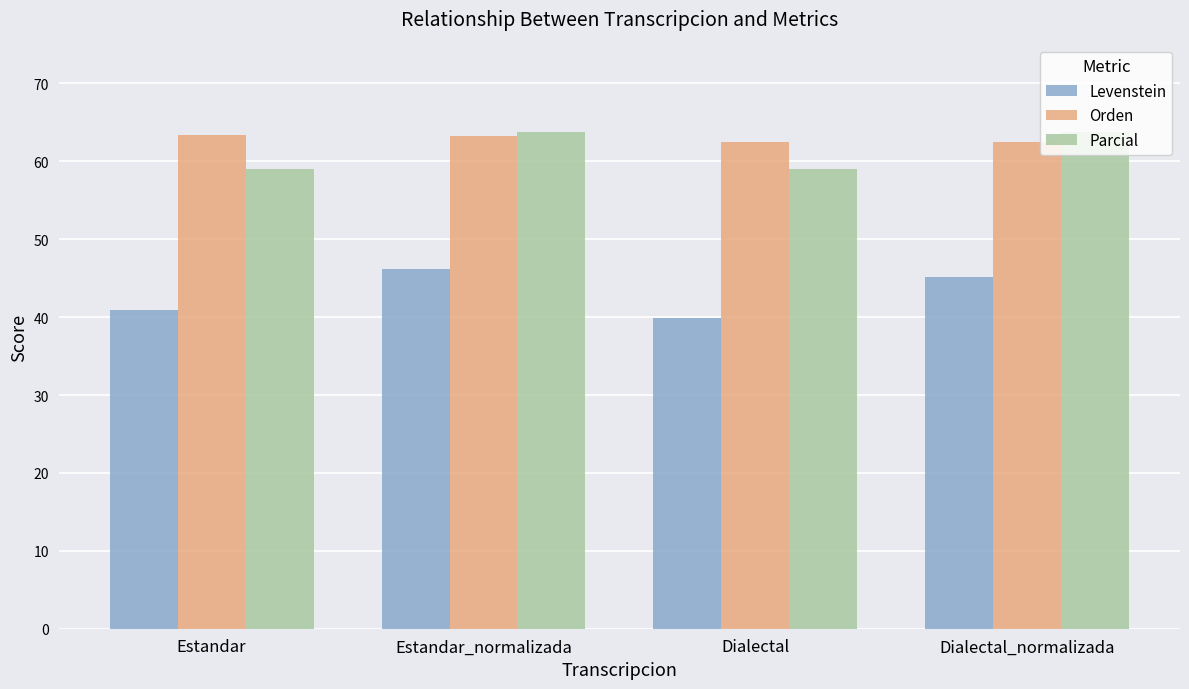

What is the greatest value displayed?

63.8